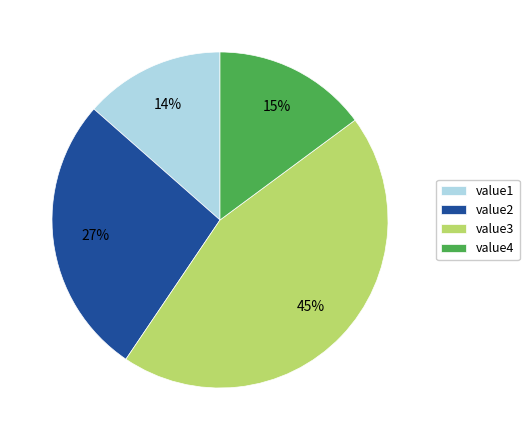

To the nearest percent, what percentage of the pie is value2?

27%